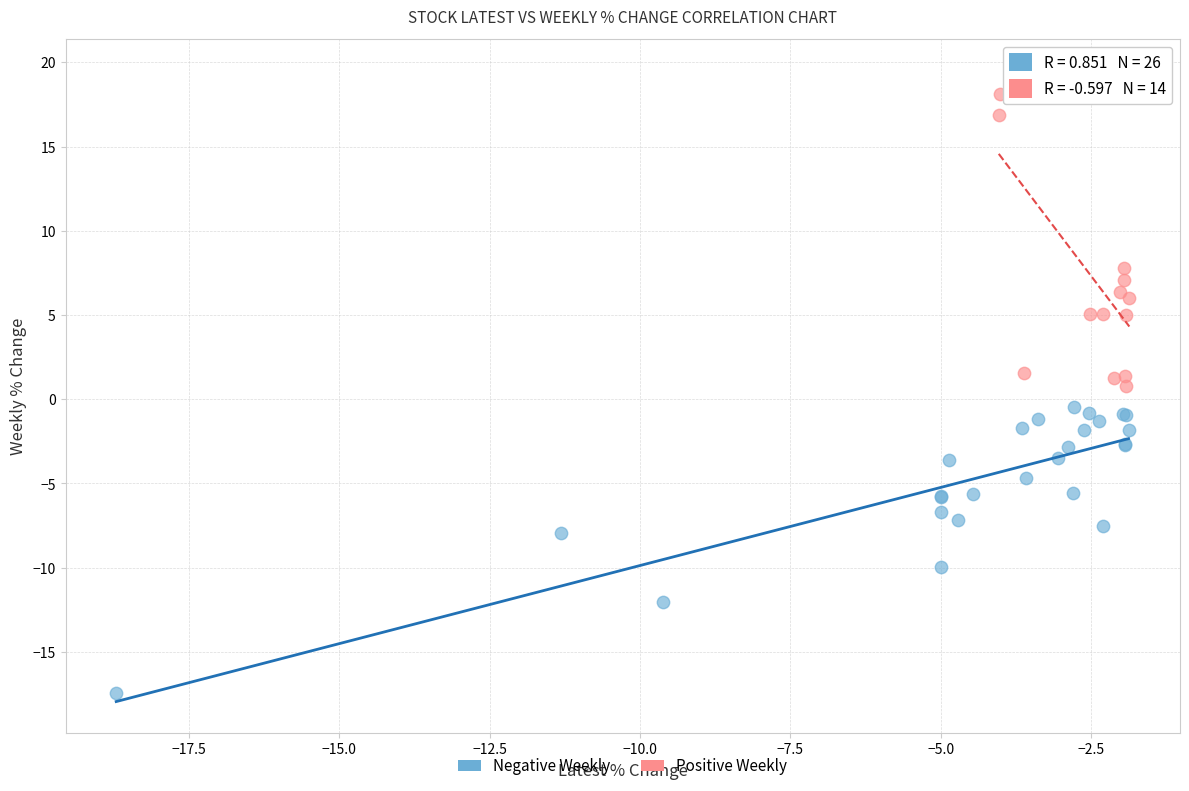

Which series reaches the minimum Y coordinate?

Negative Weekly